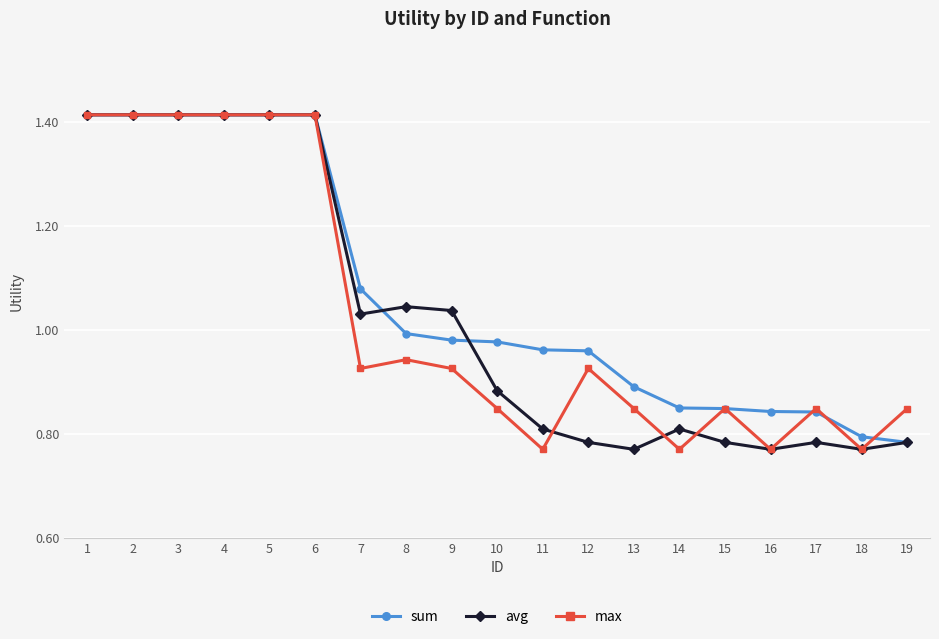

Is this an area chart (filled region under the line)?

No